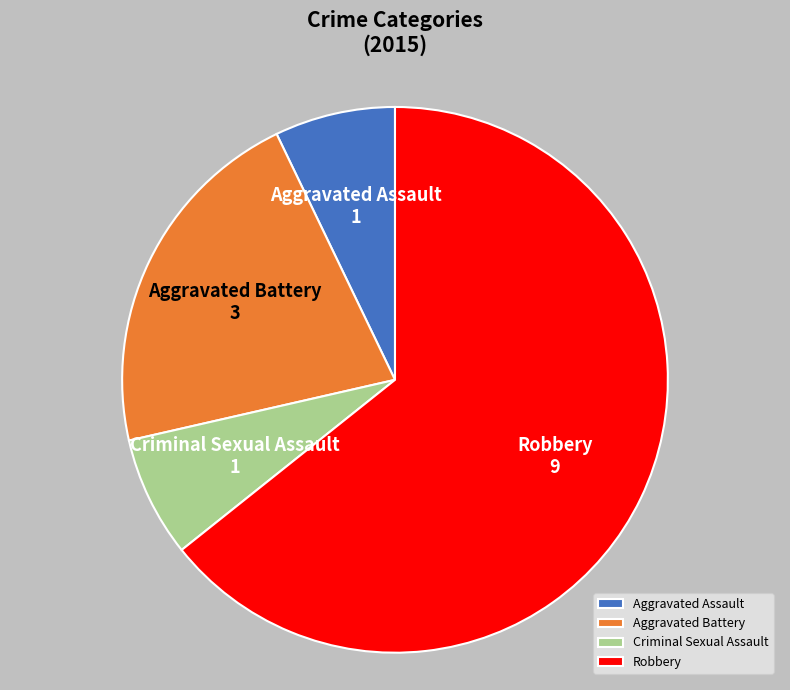

Between Aggravated Battery and Robbery, which is larger?

Robbery